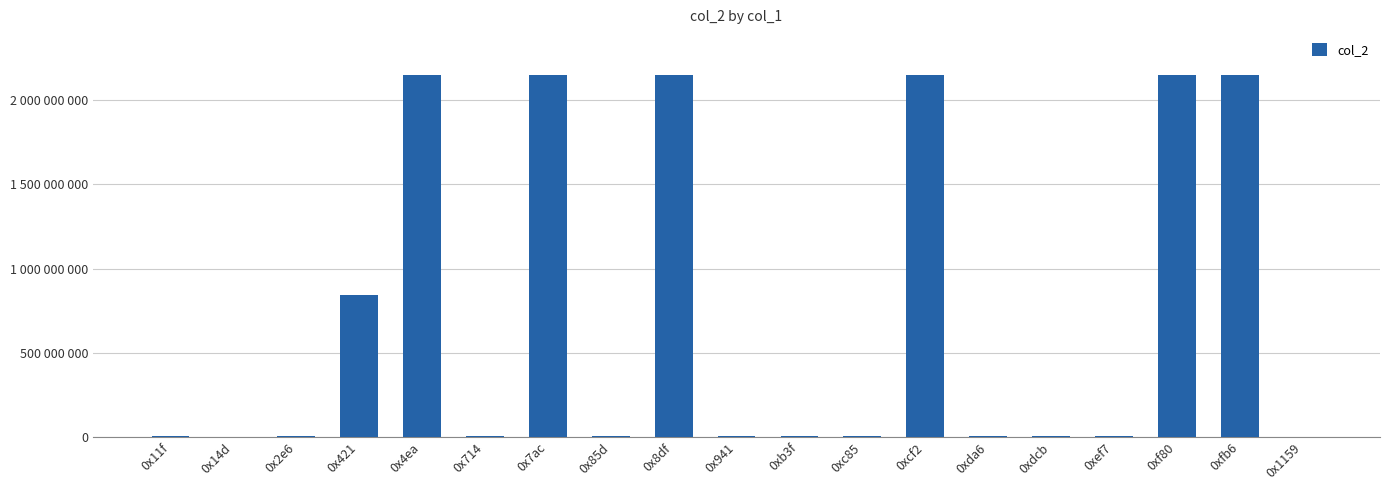

At which label does the data first exceed 3553635?

0x2e6